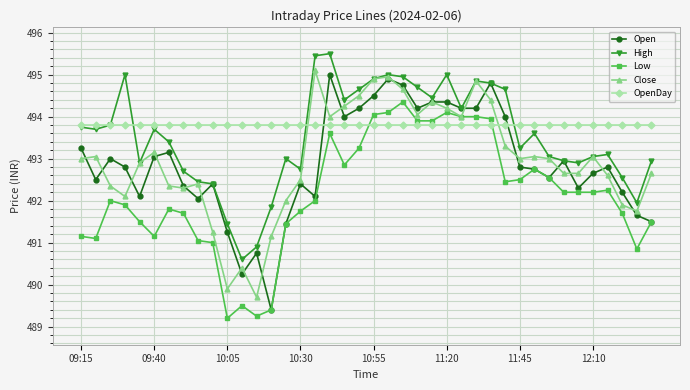

True or false: Low and High intersect in this chart.

False